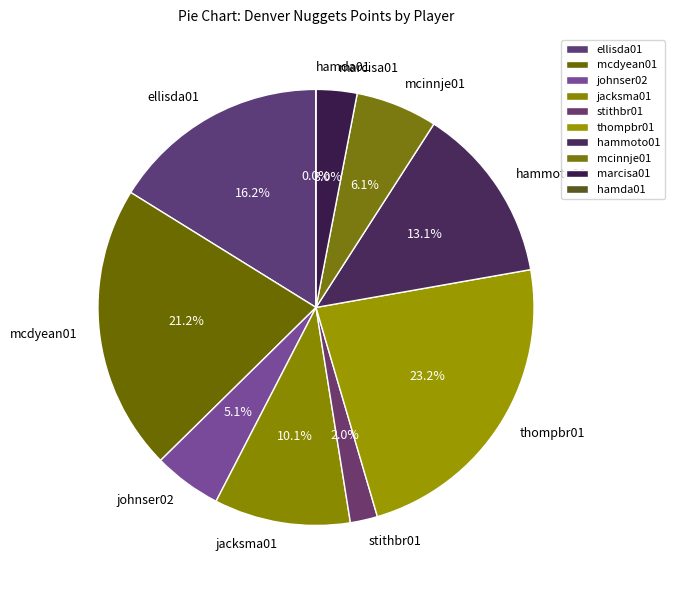

Which slice is the largest?

thompbr01